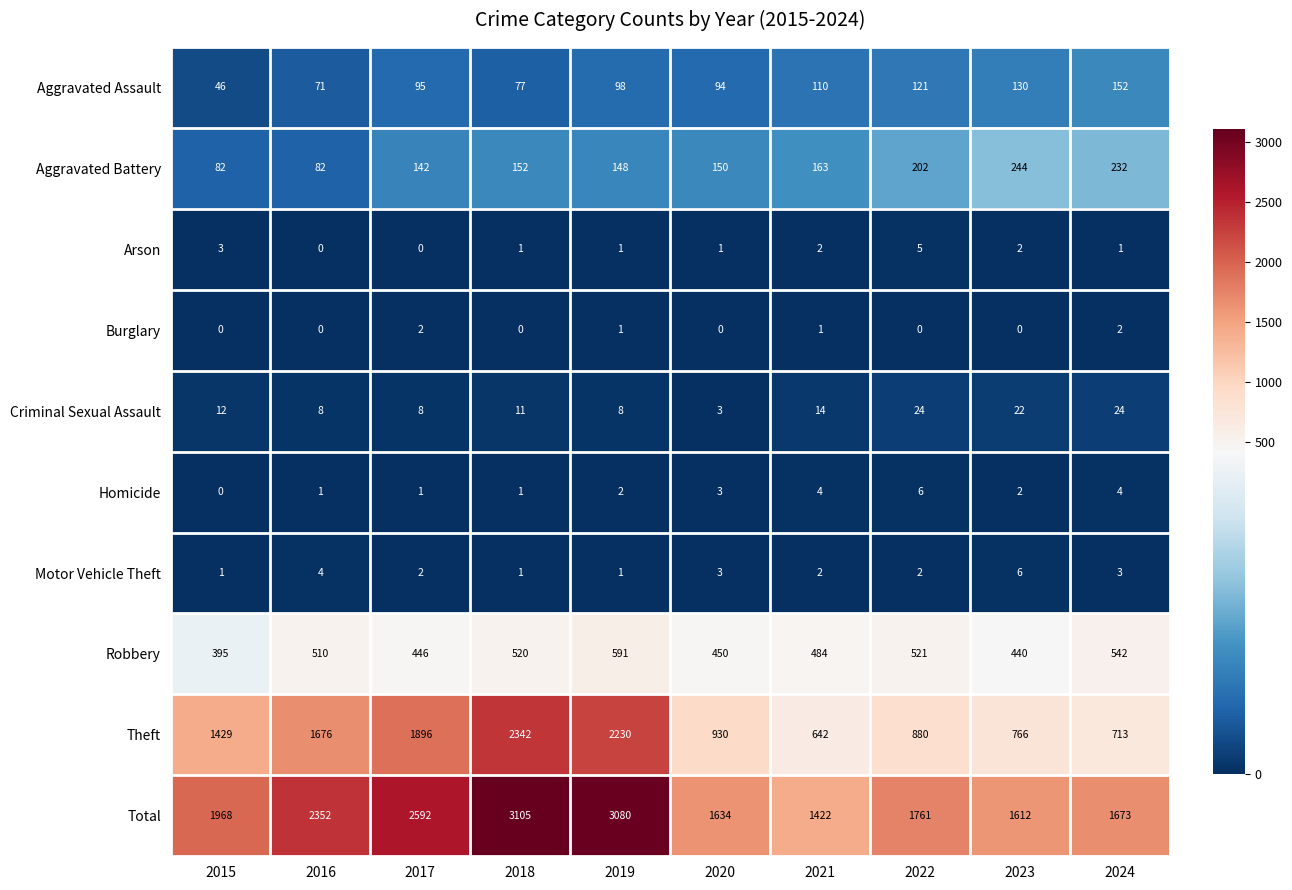

What is the spread (max minus min) of values at 2024?

1672